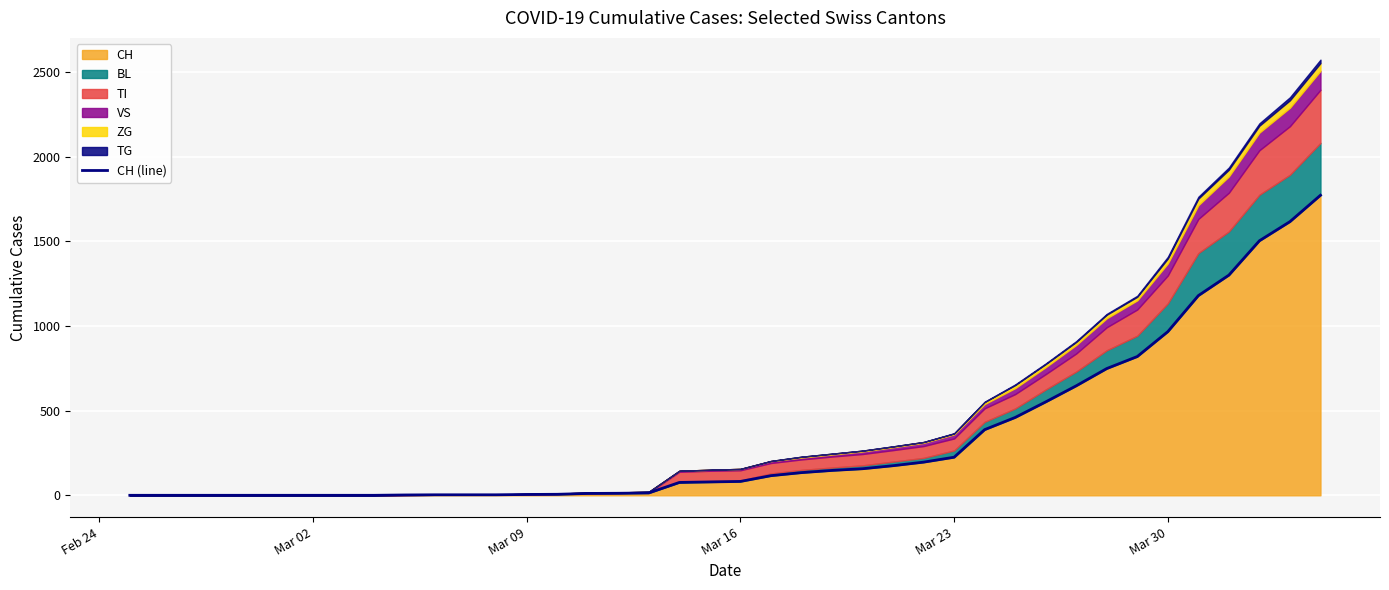

What is the highest value of the CH series?

1773